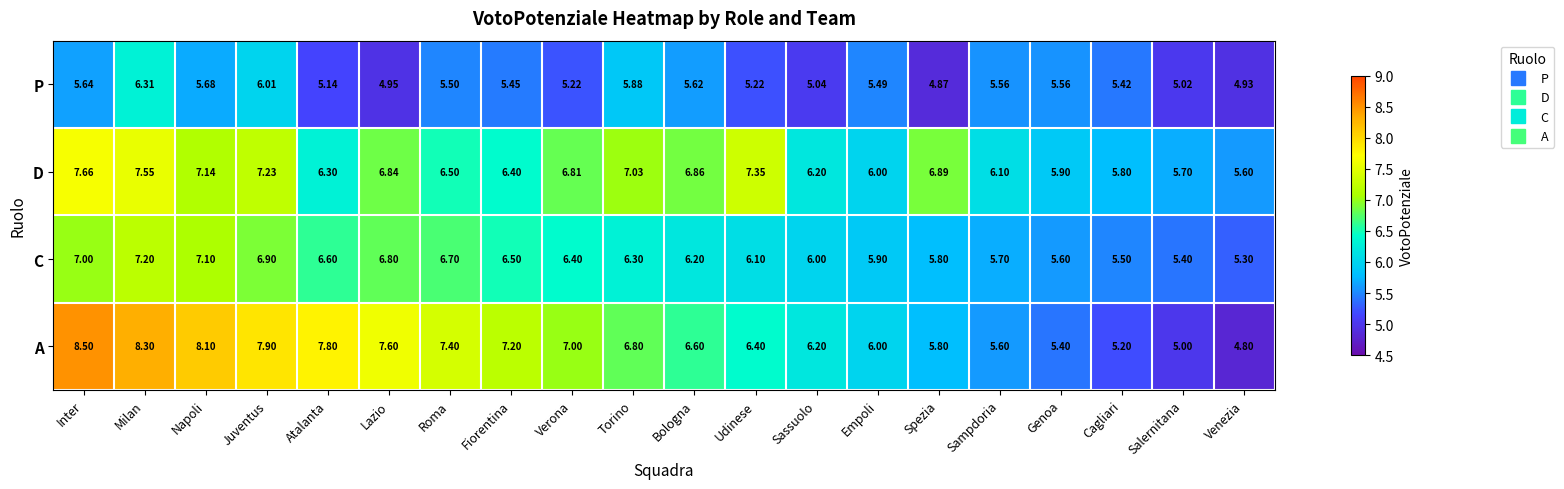

At which label does A reach its peak?

Inter